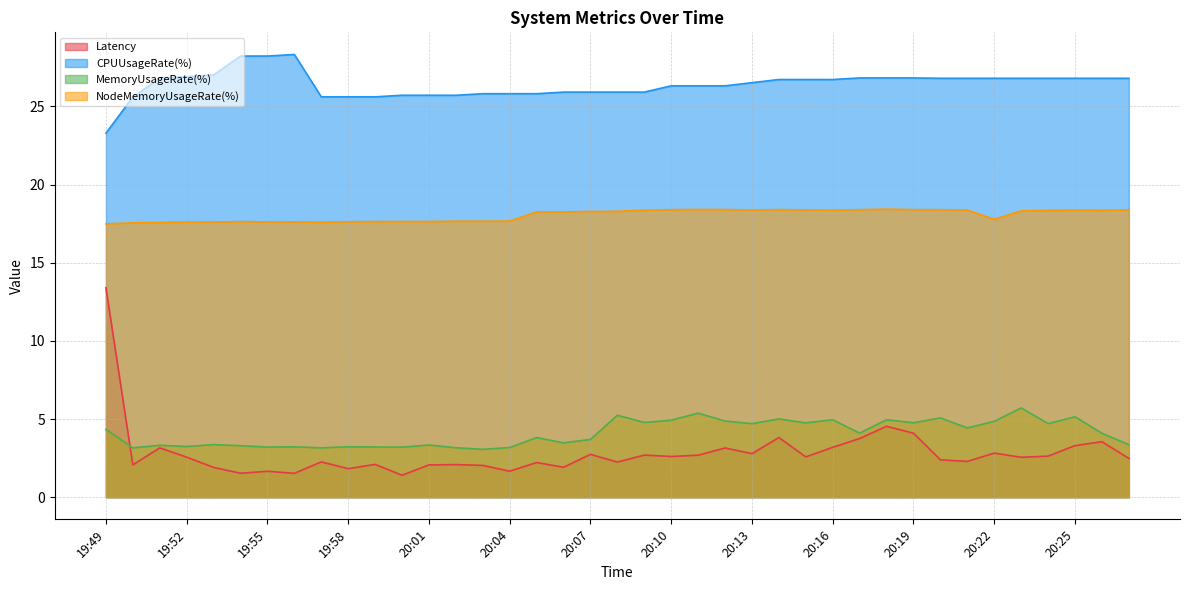

Between 19:49 and 20:08, which series saw the biggest shift?

Latency